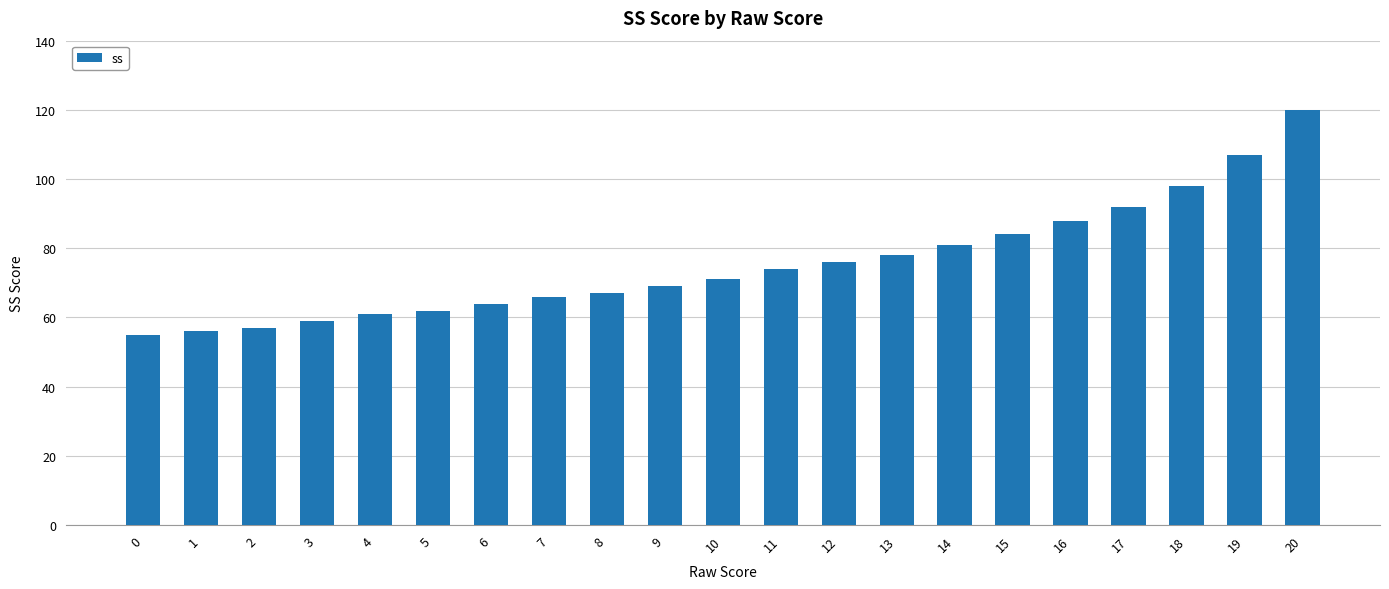

Where is the data nearest to the value 87?

16